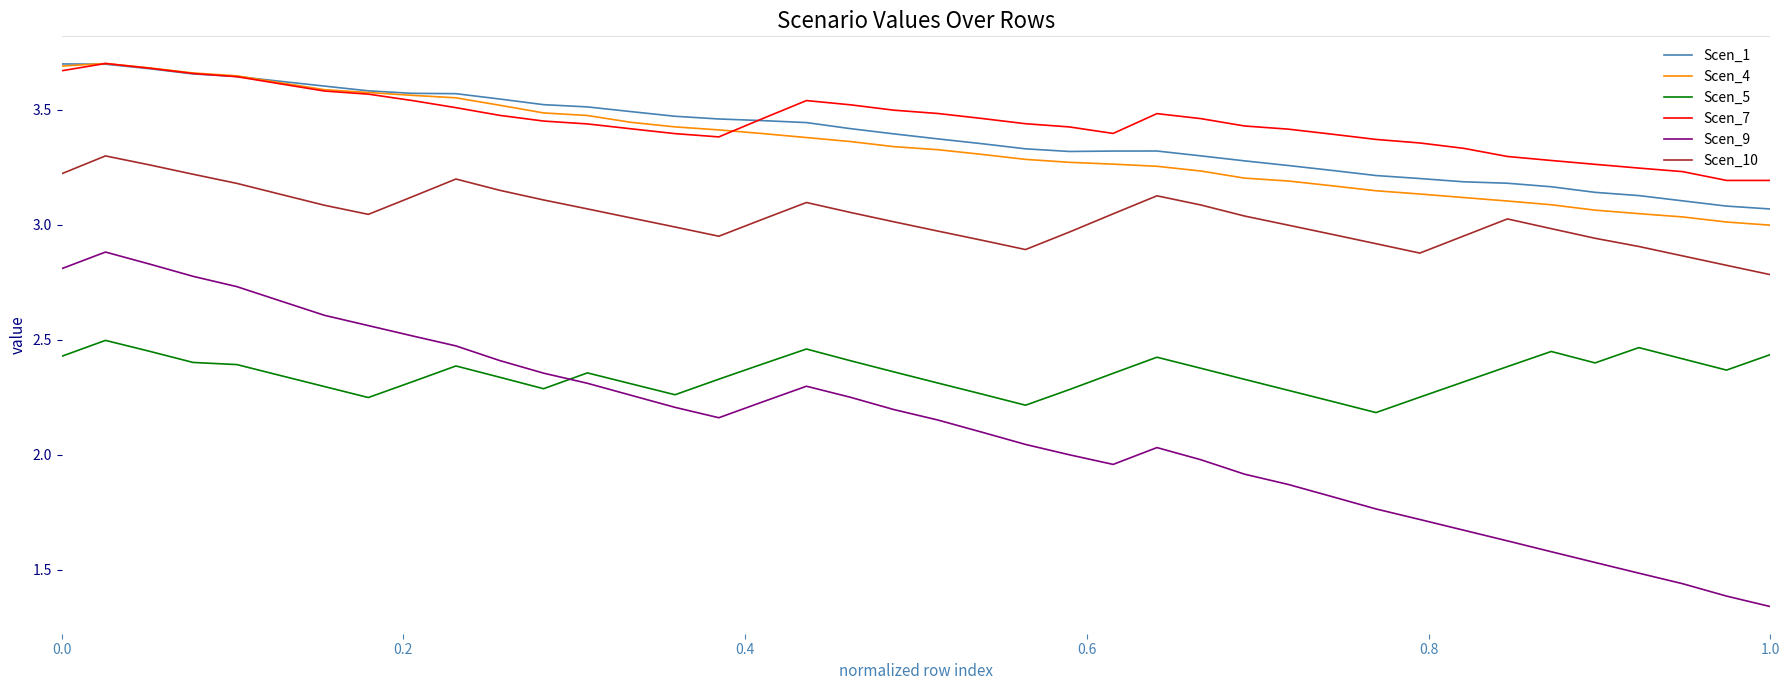

True or false: Scen_10 and Scen_9 intersect in this chart.

False